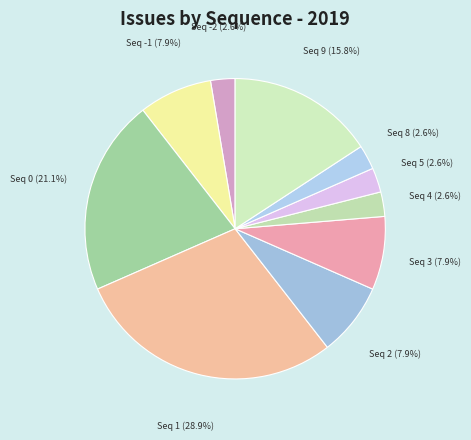

Is the sum of Seq 4 and Seq 0 greater than half?

No